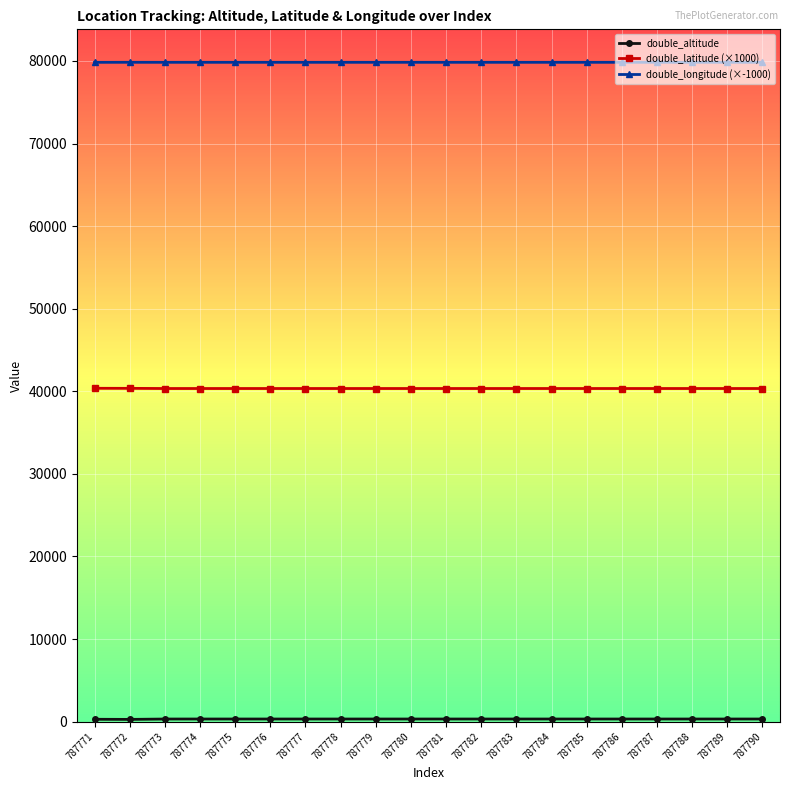

The double_latitude (×1000) series shows 9082.4 at 787782. True or false?

False